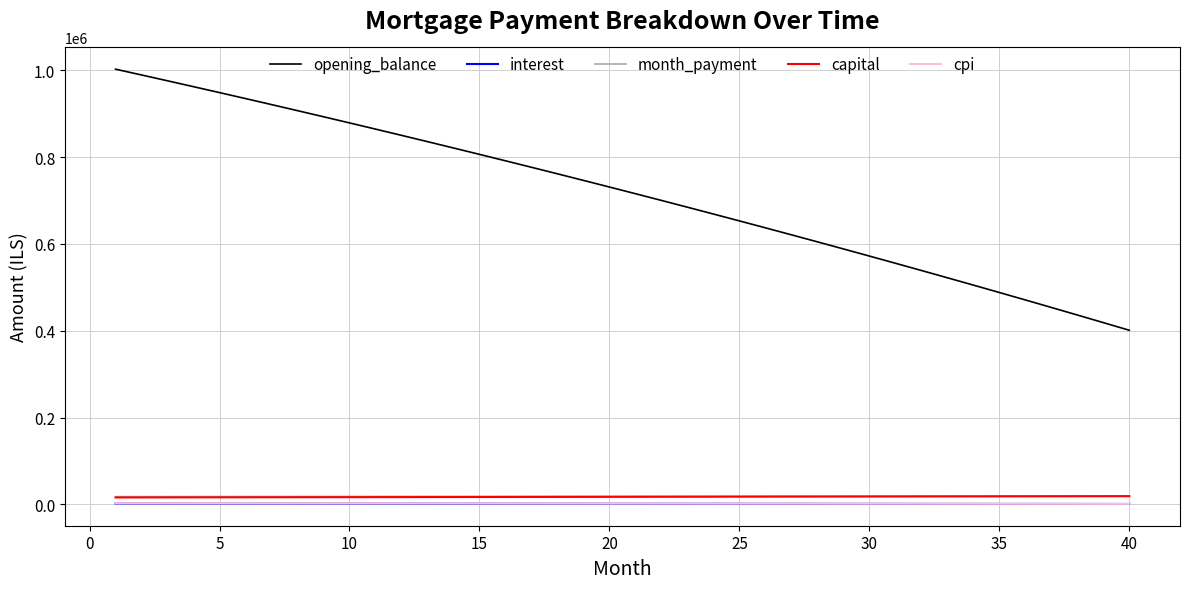

What is the greatest value displayed?

1002500.0